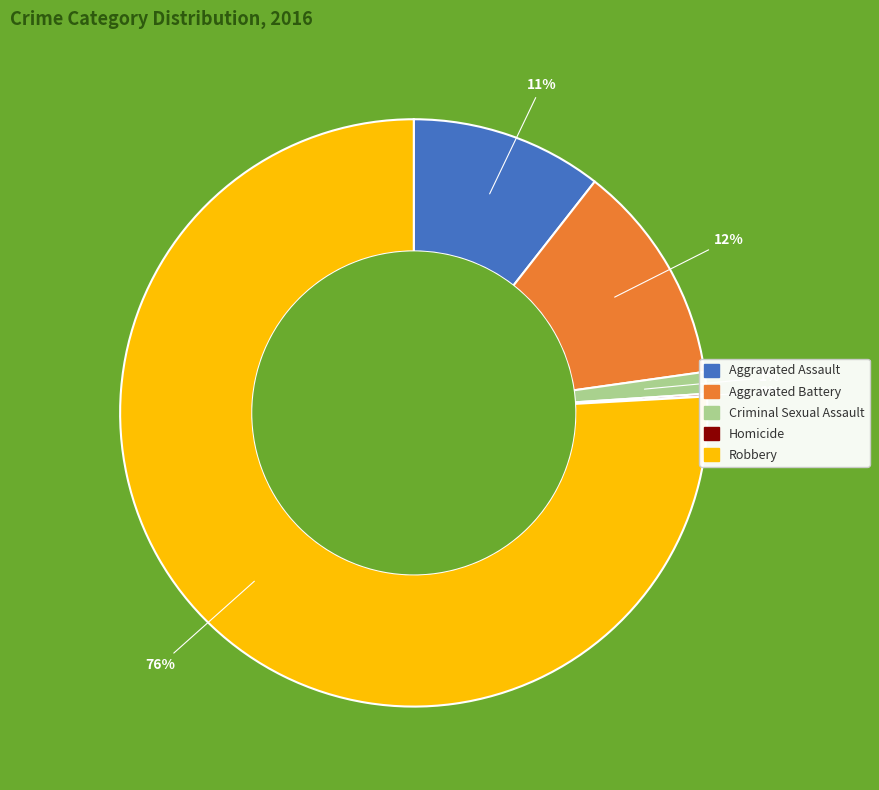

Which category has the biggest portion of the pie?

Robbery